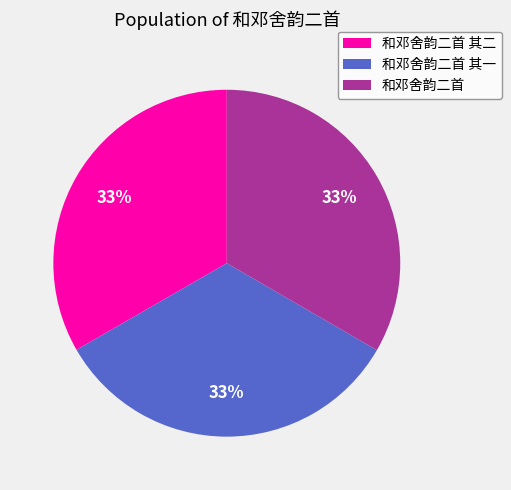

Is the sum of 和邓舍韵二首 其二 and 和邓舍韵二首 greater than half?

Yes